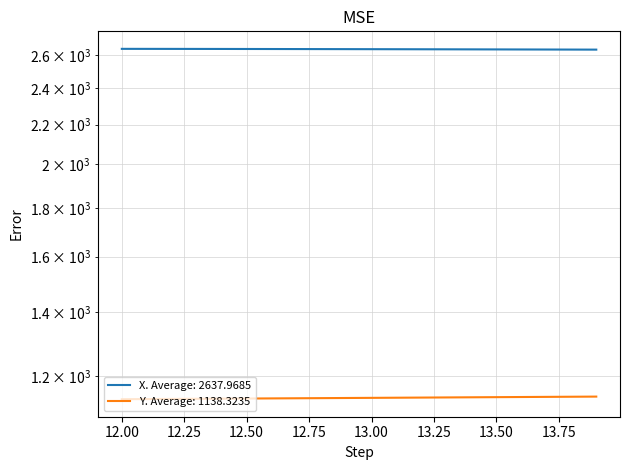

At which label does X reach its minimum?

13.9